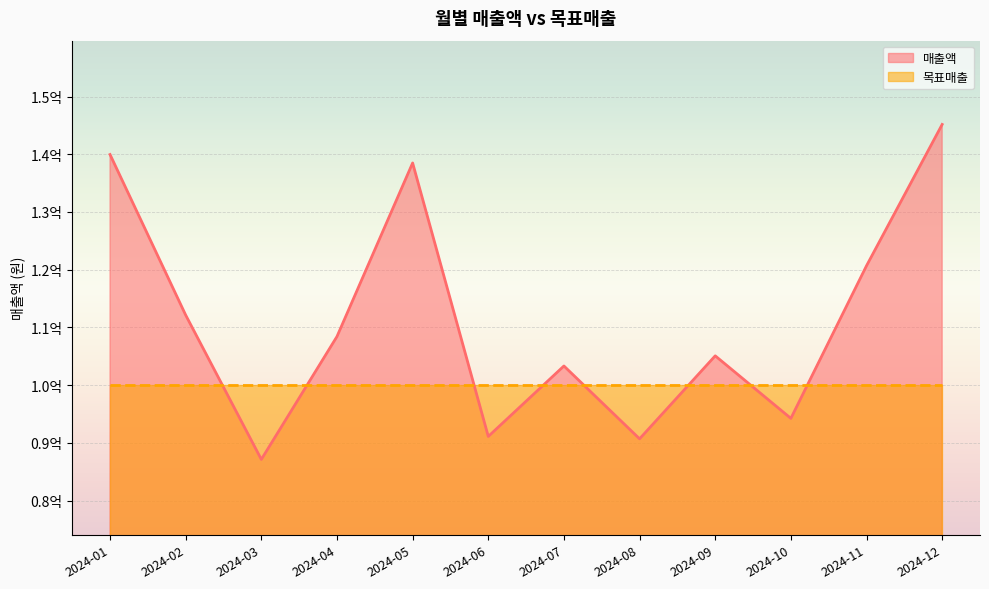

What is the average value?

111365244